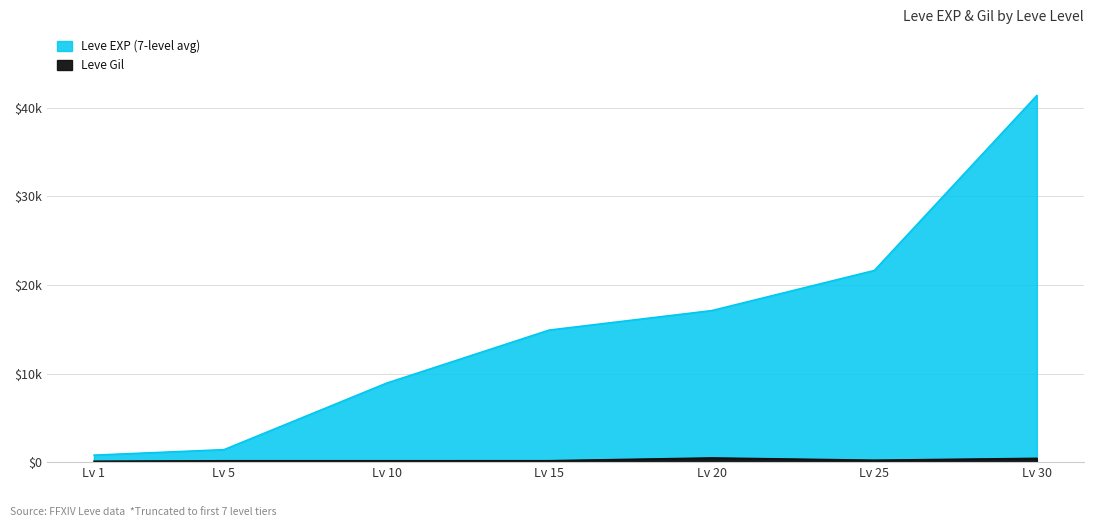

Where is Leve EXP nearest to the value 21105?

25